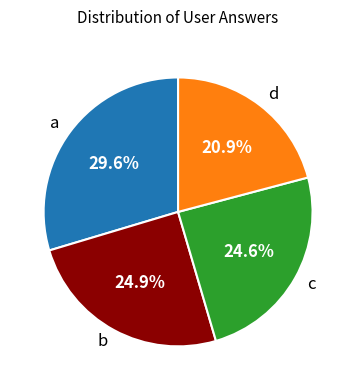

What is the largest slice in the pie chart?

a